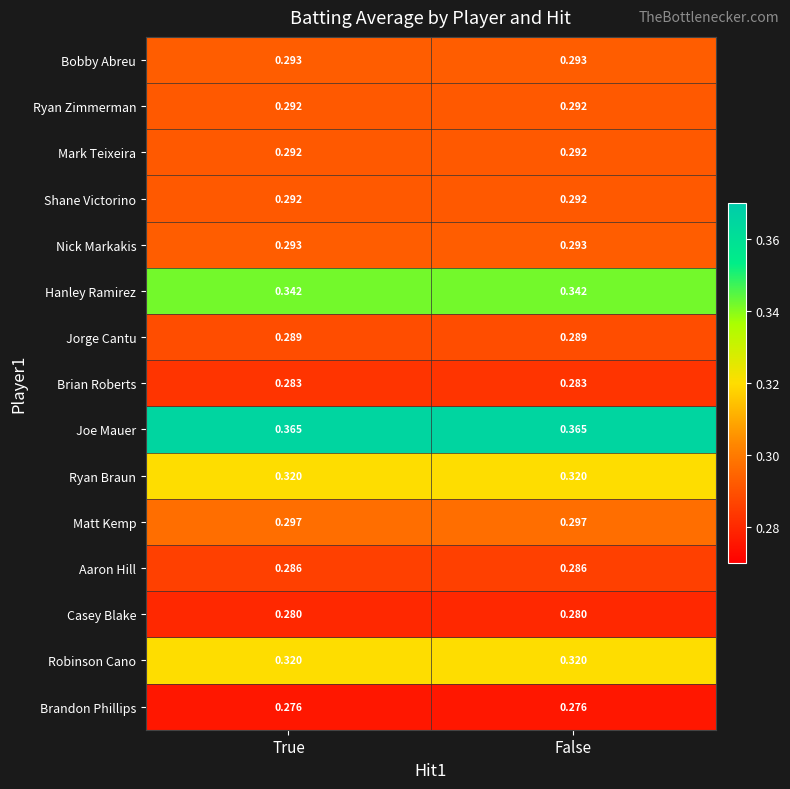

Which series has the largest total across all categories?

Joe Mauer